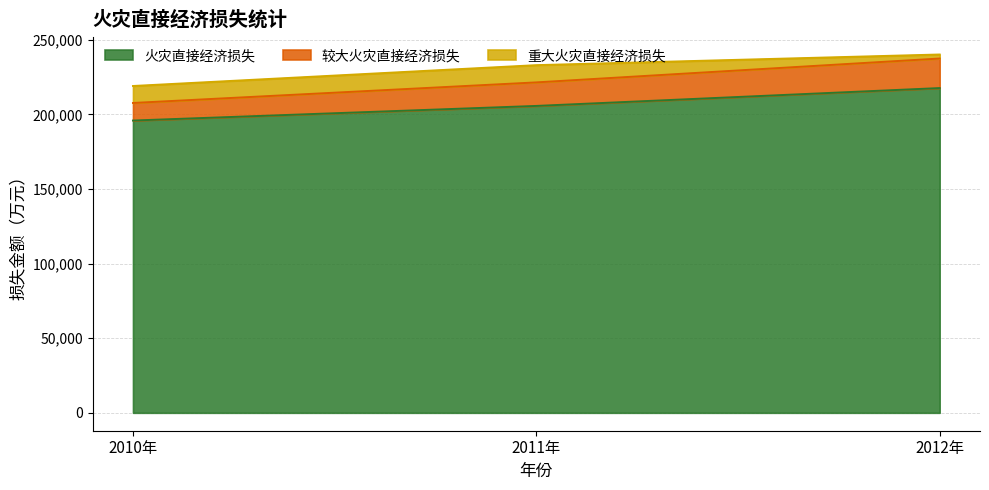

What is the lowest value of the 火灾直接经济损失 series?

195945.2